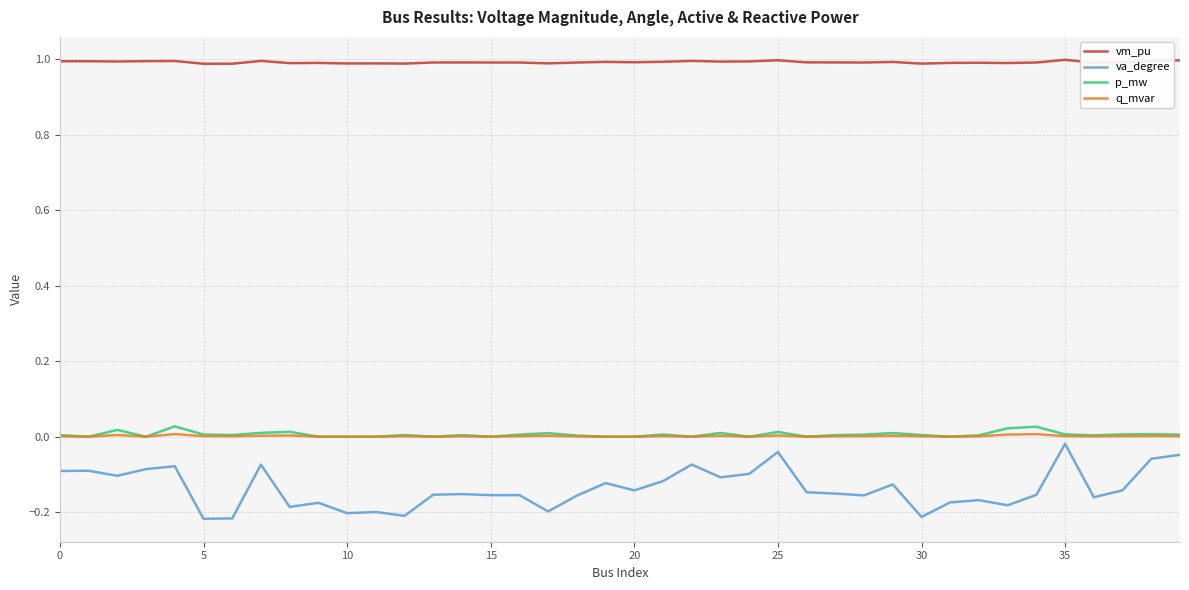

Which series has the largest total across all categories?

vm_pu